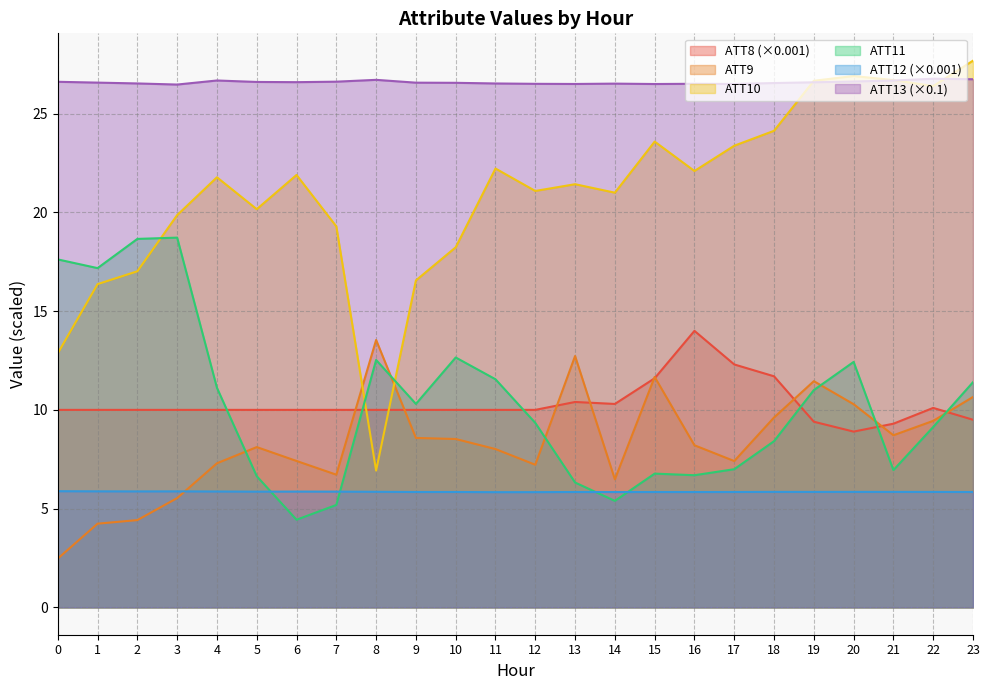

How many lines are shown in the chart?

6